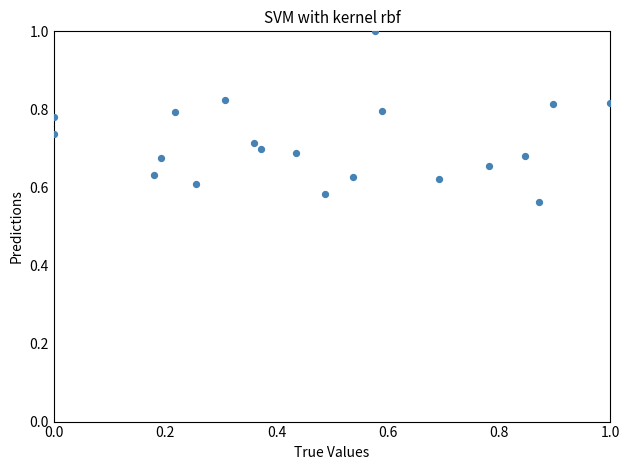

What is the range of Y values (max minus min)?

0.4